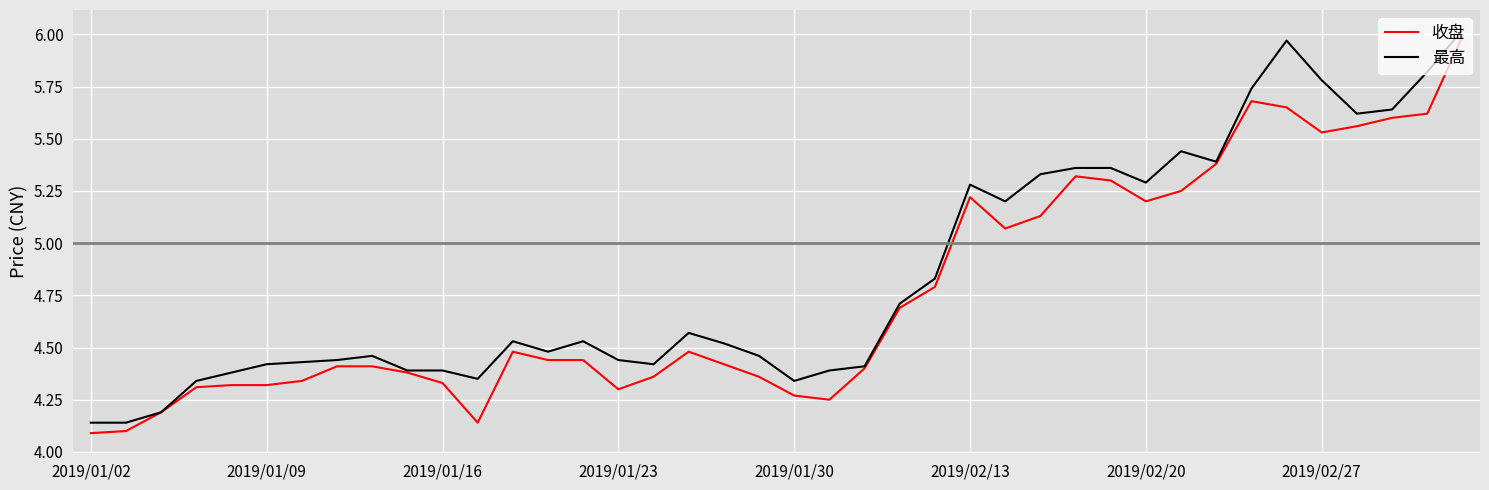

Rank the series by their average value, from highest to lowest.

最高, 收盘